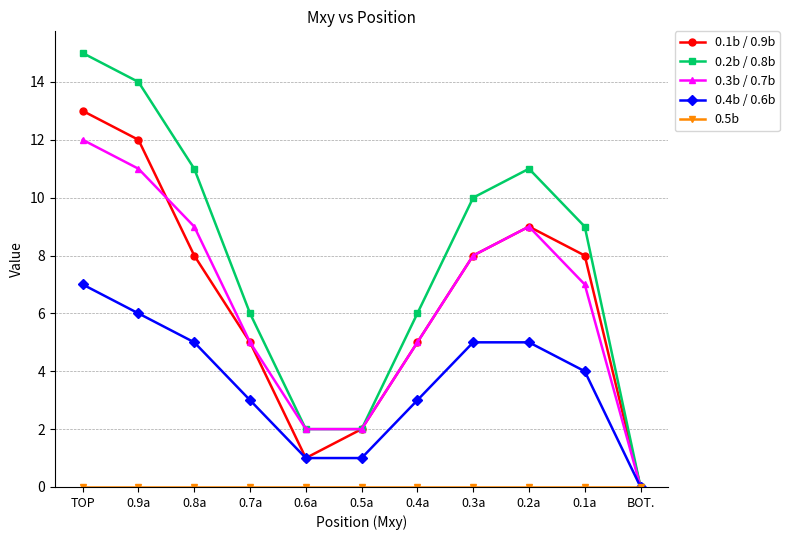

Which series changed the most between TOP and 0.5a?

0.2b / 0.8b